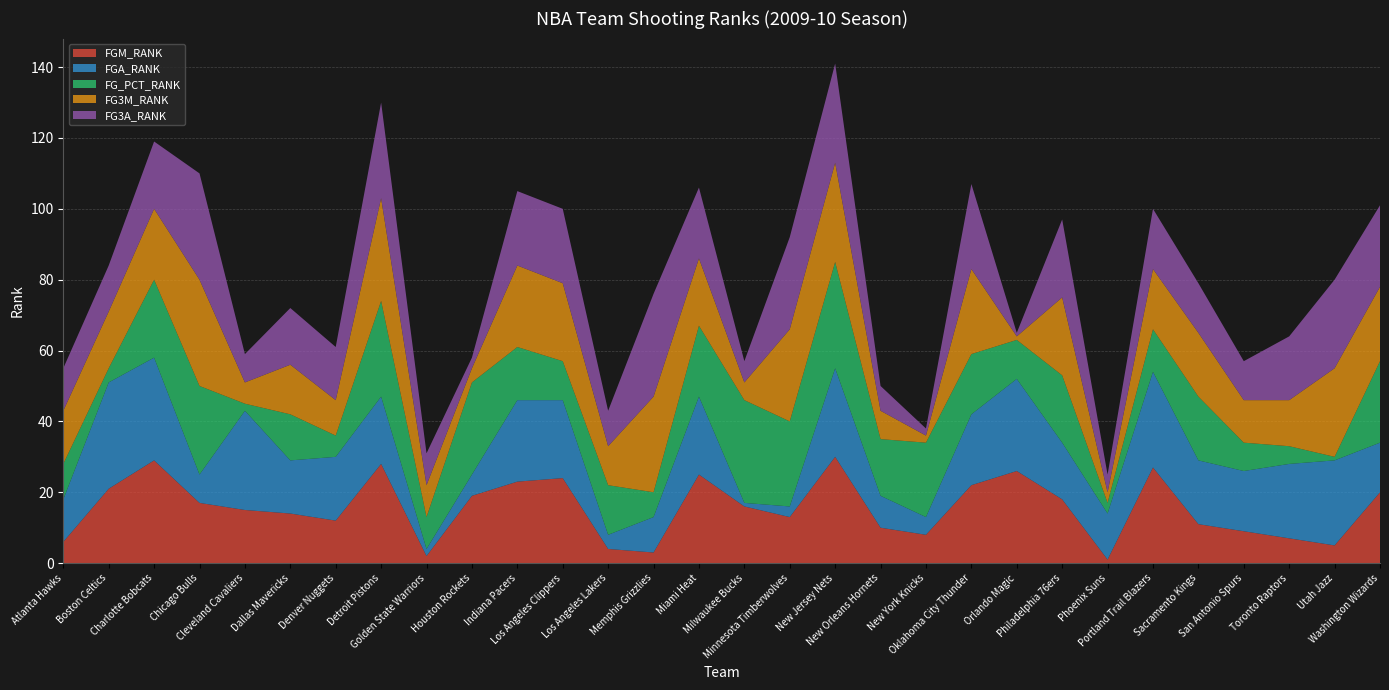

Reading left to right, extract all data points from this chart.

FGM_RANK: 6	21	29	17	15	14	12	28	2	19	23	24	4	3	25	16	13	30	10	8	22	26	18	1	27	11	9	7	5	20
FGA_RANK: 12	30	29	8	28	15	18	19	2	6	23	22	4	10	22	1	3	25	9	5	20	26	16	13	27	18	17	21	24	14
FG_PCT_RANK: 10	4	22	25	2	13	6	27	9	26	15	11	14	7	20	29	24	30	16	21	17	11	19	3	12	18	8	5	1	23
FG3M_RANK: 15	16	20	30	6	14	10	29	9	4	23	22	11	27	19	5	26	28	8	2	24	1	22	3	17	18	12	13	25	21
FG3A_RANK: 12	13	19	30	8	16	15	27	9	3	21	21	10	29	20	6	26	28	7	2	24	1	22	5	17	14	11	18	25	23